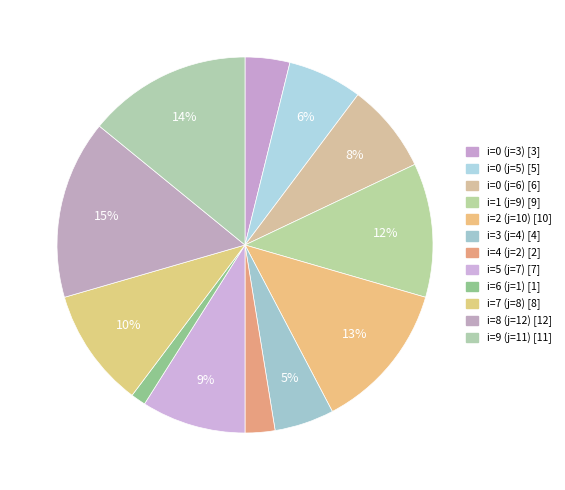

Which has a higher value, i=1 (j=9) or i=0 (j=5)?

i=1 (j=9)